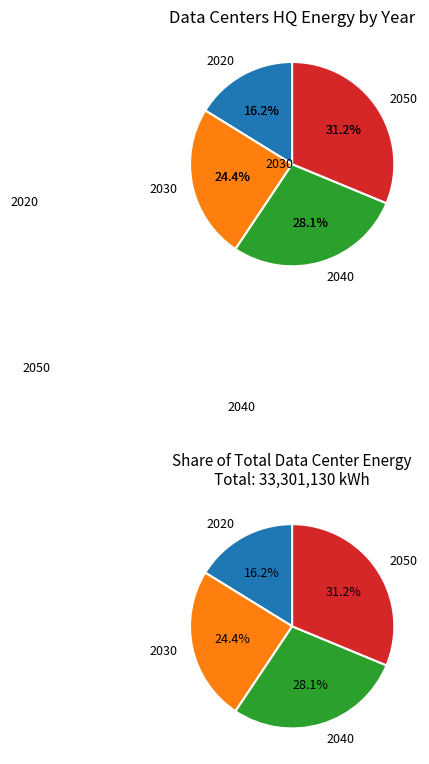

Rank the categories by value from highest to lowest.

2050, 2040, 2030, 2020